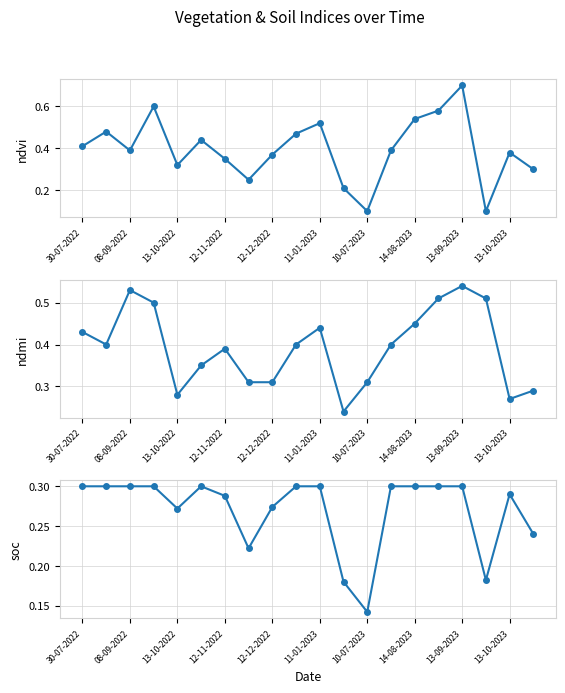

Reading right to left, transcribe all the data shown in this chart.

ndvi: 0.3	0.4	0.1	0.7	0.6	0.5	0.4	0.1	0.2	0.5	0.5	0.4	0.2	0.3	0.4	0.3	0.6	0.4	0.5	0.4
ndmi: 0.3	0.3	0.5	0.5	0.5	0.5	0.4	0.3	0.2	0.4	0.4	0.3	0.3	0.4	0.3	0.3	0.5	0.5	0.4	0.4
soc: 0.2	0.3	0.2	0.3	0.3	0.3	0.3	0.1	0.2	0.3	0.3	0.3	0.2	0.3	0.3	0.3	0.3	0.3	0.3	0.3